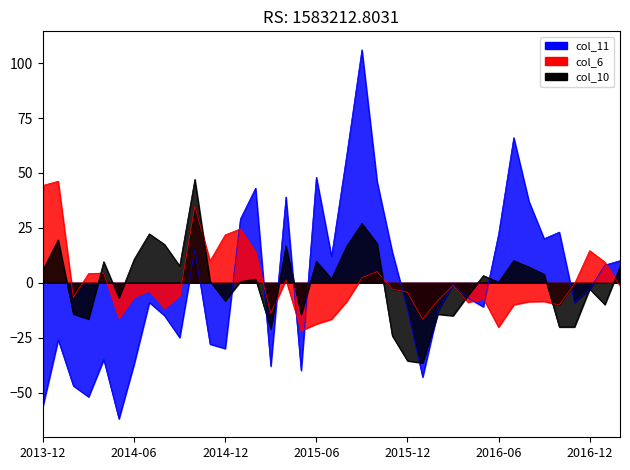

How many interior local valleys does the col_6 series have?

10